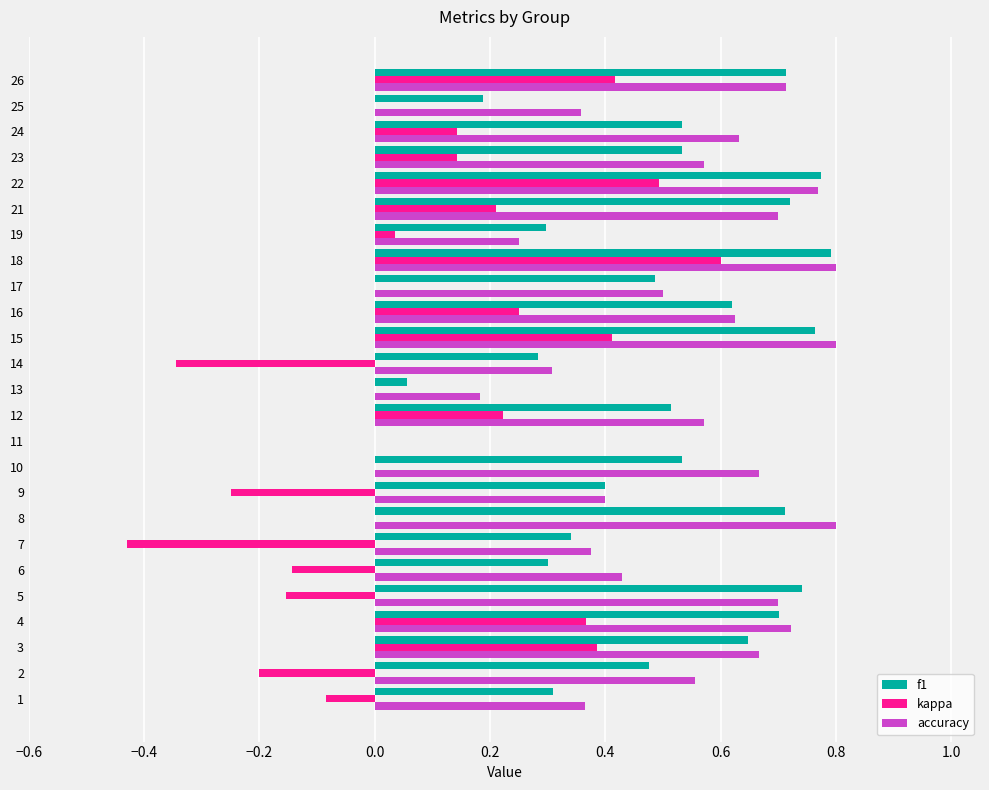

Is the value of kappa at 19 greater than the value of f1 at 7?

No